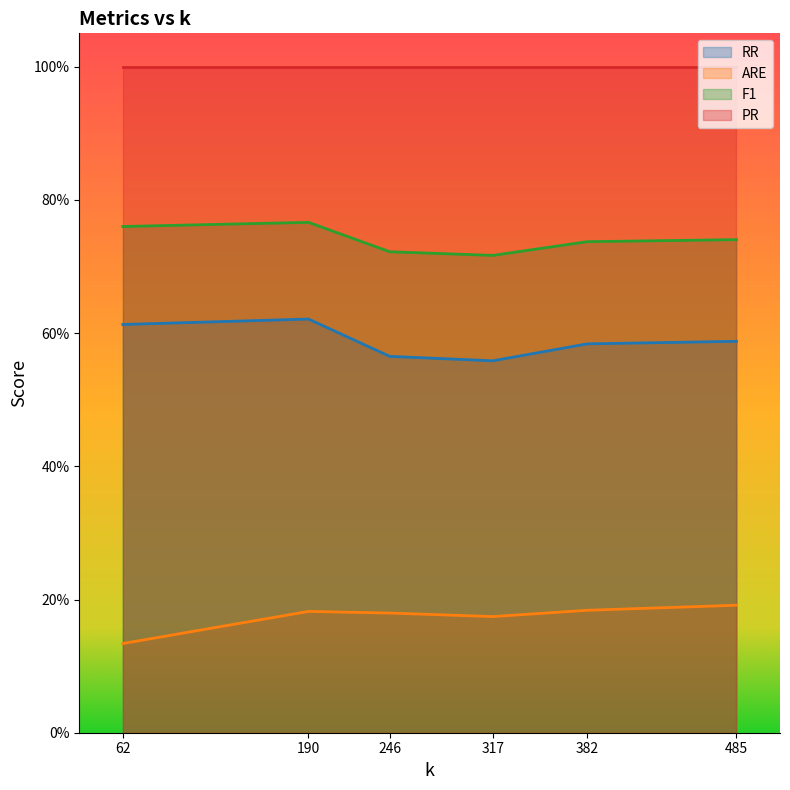

Count the F1 values in the range 0 to 1.

6